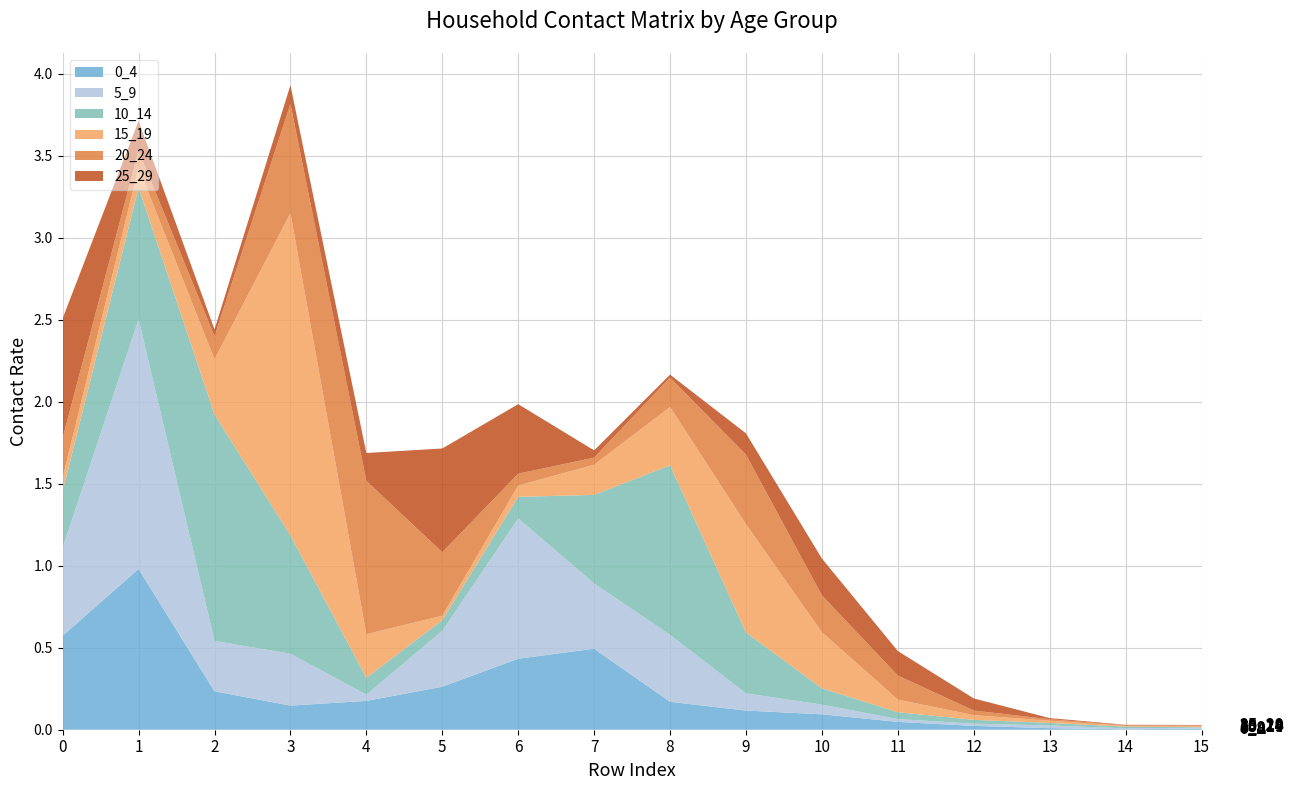

Reading left to right, extract all data points from this chart.

0_4: 0.6	1.0	0.2	0.1	0.2	0.3	0.4	0.5	0.2	0.1	0.1	0.0	0.0	0.0	0.0	0.0
5_9: 0.5	1.5	0.3	0.3	0.0	0.3	0.9	0.4	0.4	0.1	0.1	0.0	0.0	0.0	0.0	0.0
10_14: 0.3	0.8	1.4	0.7	0.1	0.1	0.1	0.5	1.0	0.4	0.1	0.0	0.0	0.0	0.0	0.0
15_19: 0.1	0.1	0.3	2.0	0.3	0.0	0.1	0.2	0.4	0.7	0.3	0.1	0.0	0.0	0.0	0.0
20_24: 0.2	0.1	0.1	0.7	0.9	0.4	0.1	0.0	0.2	0.4	0.2	0.1	0.0	0.0	0.0	0.0
25_29: 0.7	0.2	0.0	0.1	0.2	0.6	0.4	0.0	0.0	0.1	0.2	0.1	0.1	0.0	0.0	0.0